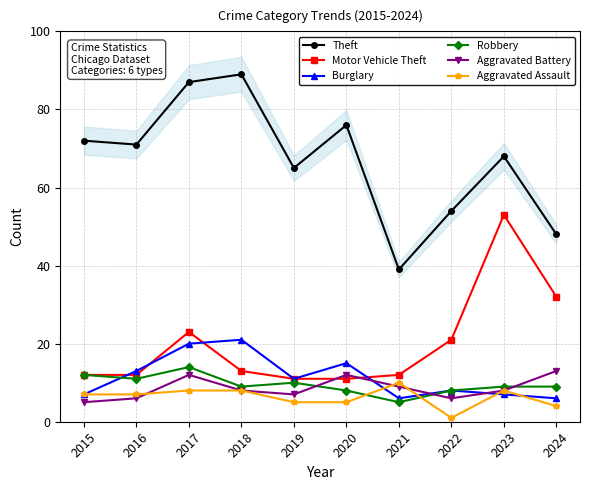

At which label is Motor Vehicle Theft closest to 32?

2024